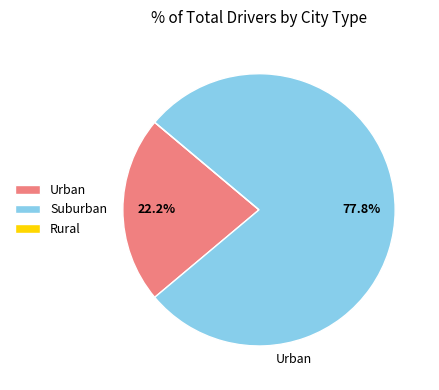

Does Suburban represent more than half of the total?

Yes